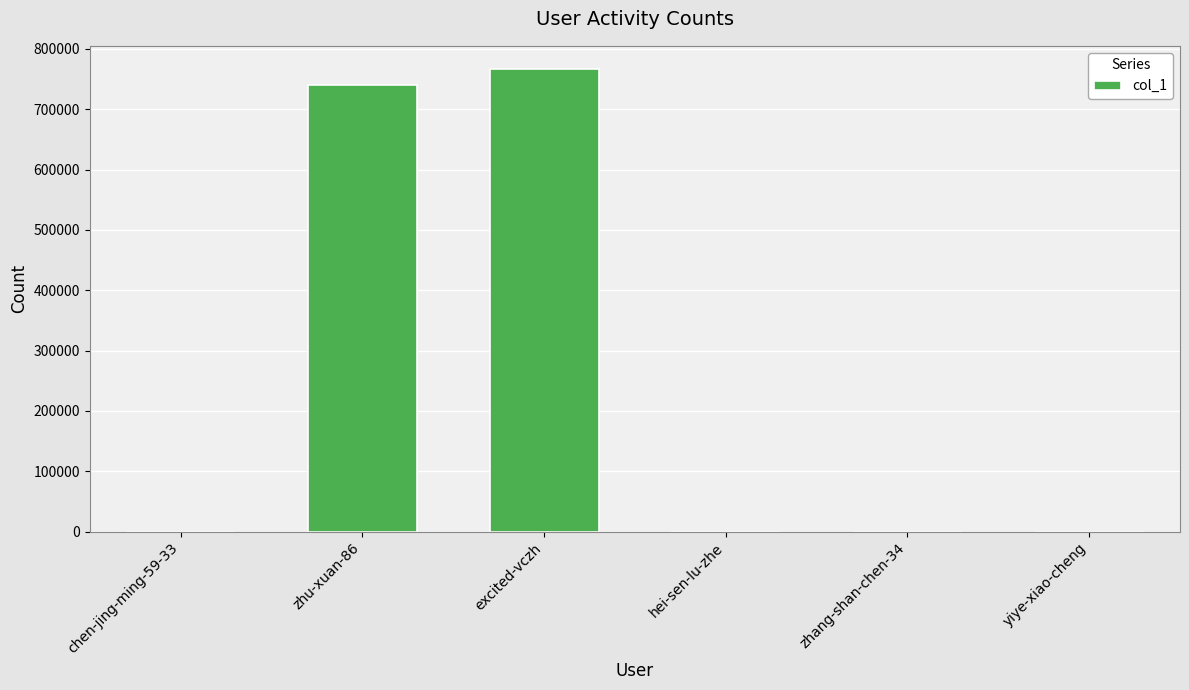

Count the number of data series in this chart.

1